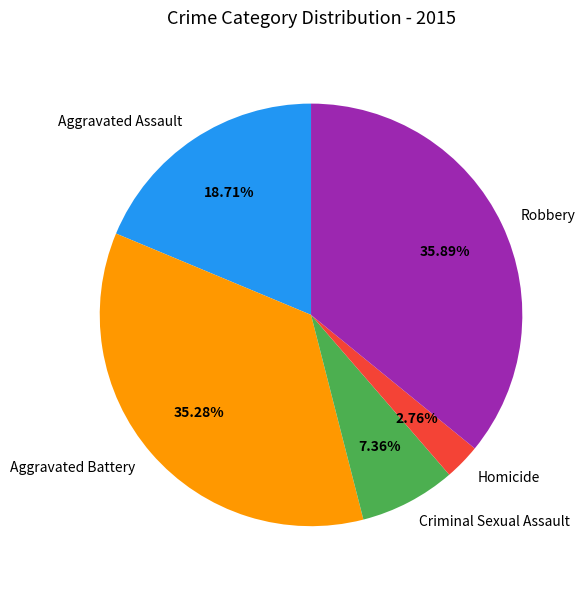

True or false: Aggravated Assault accounts for 9% of the total.

False